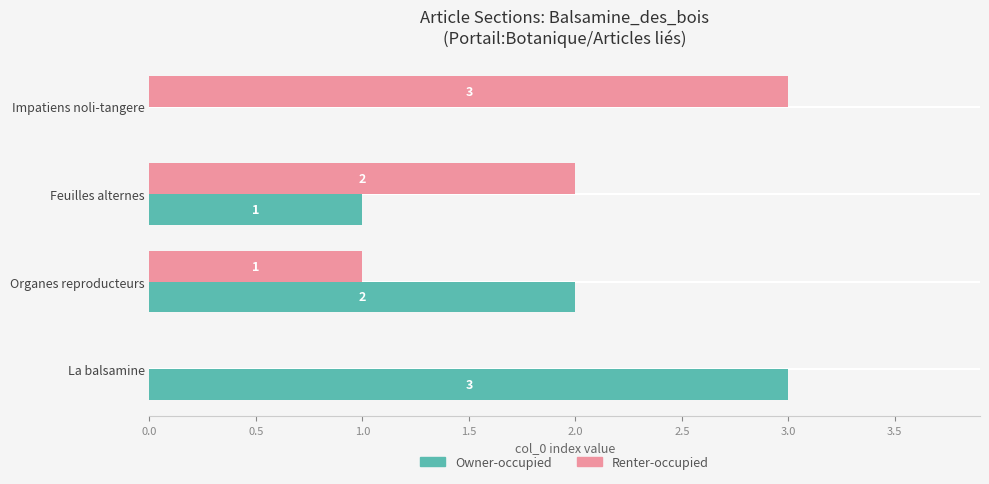

What is the maximum value for Renter-occupied?

3